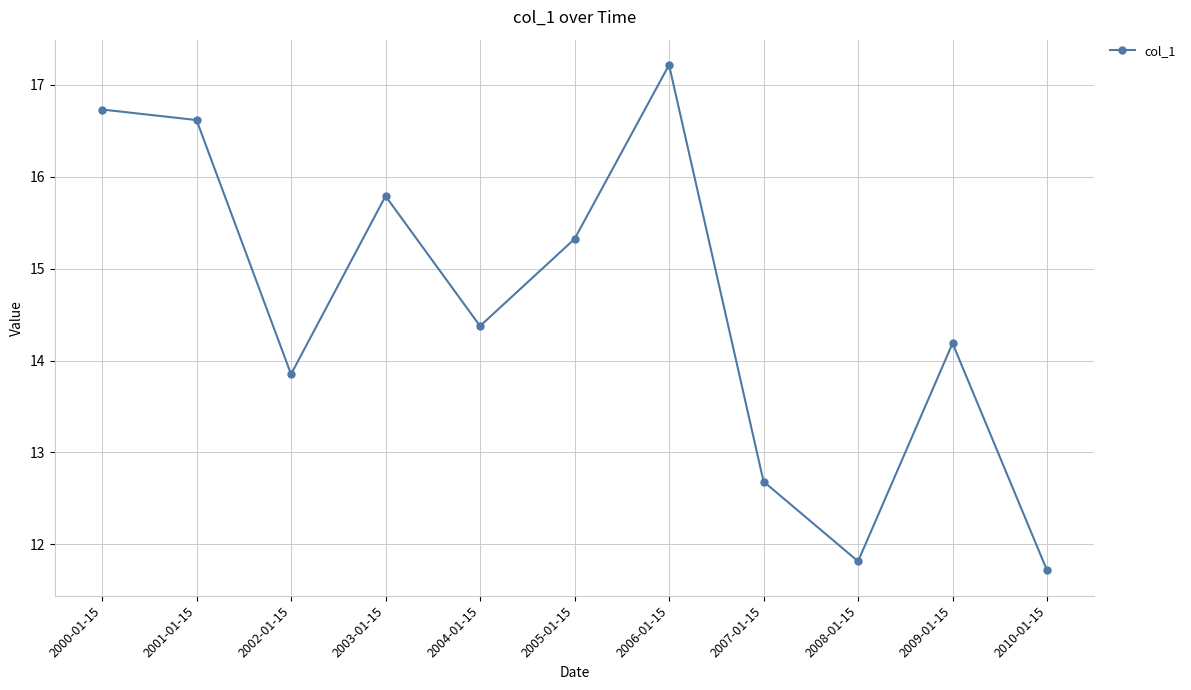

What is the difference between the values at 2007-01-15 and 2010-01-15?

1.0